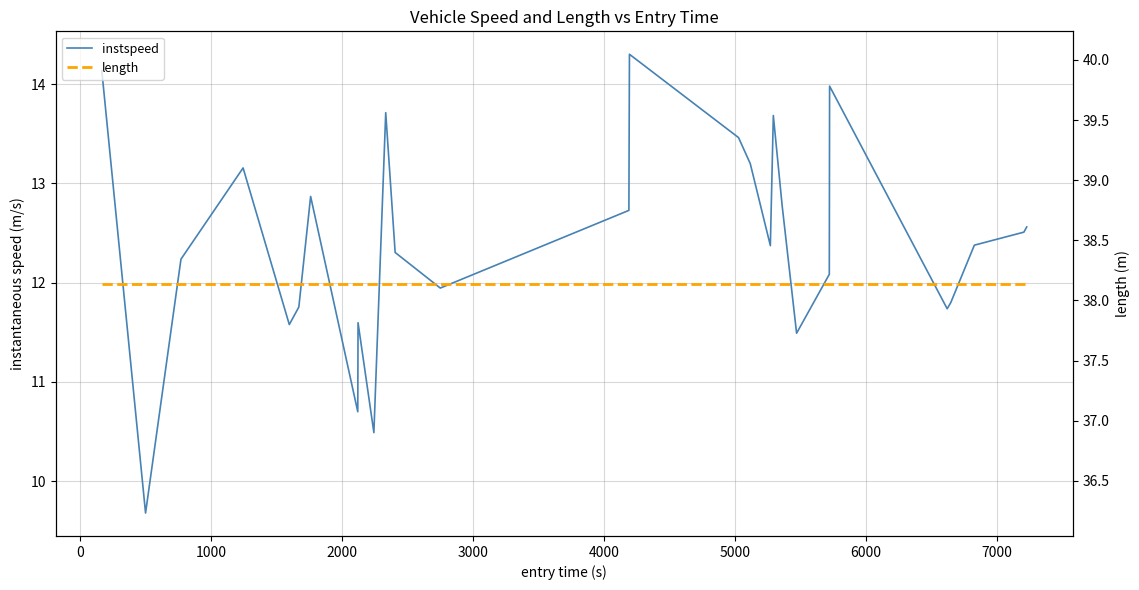

Rank the series by their maximum value, from lowest to highest.

instspeed, length